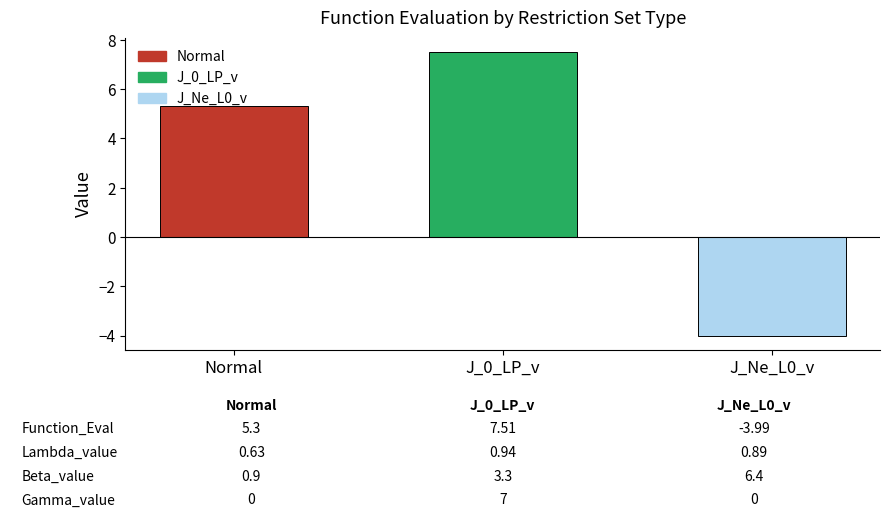

What is the average value?

2.9